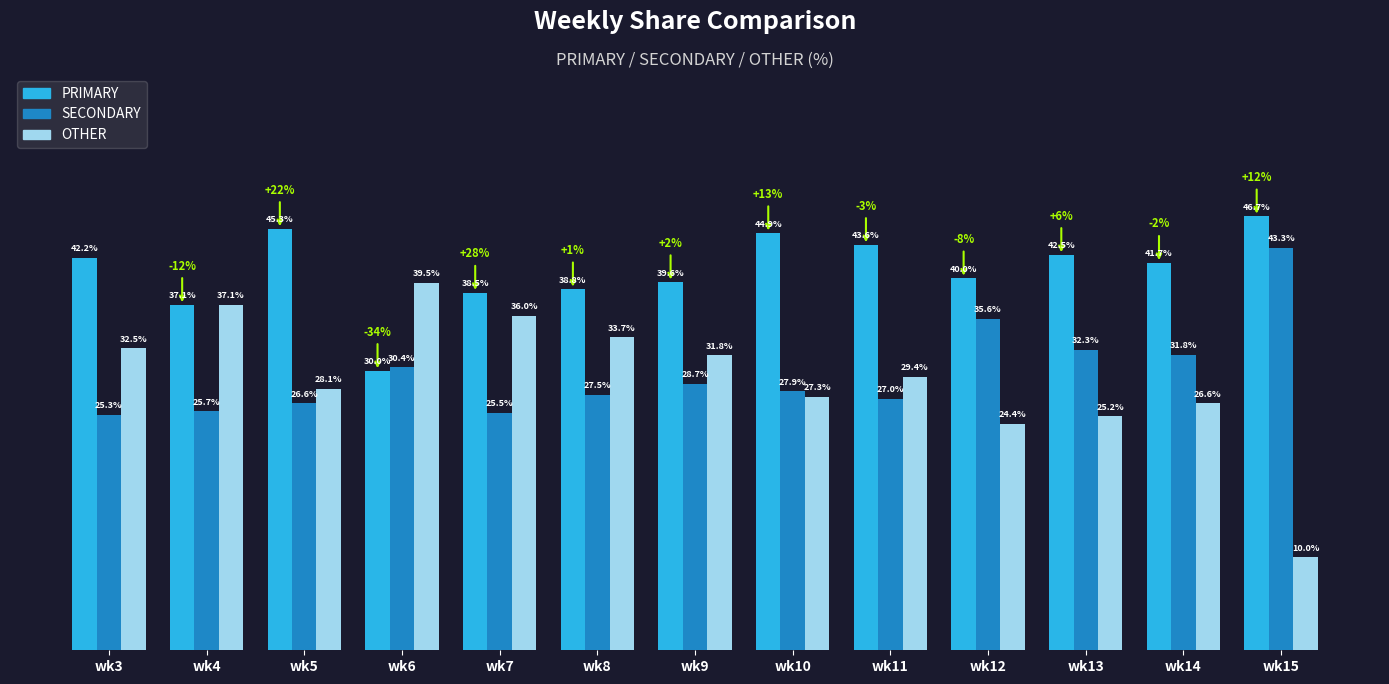

List the labels in order of OTHER value, smallest first.

wk15, wk12, wk13, wk14, wk10, wk5, wk11, wk9, wk3, wk8, wk7, wk4, wk6